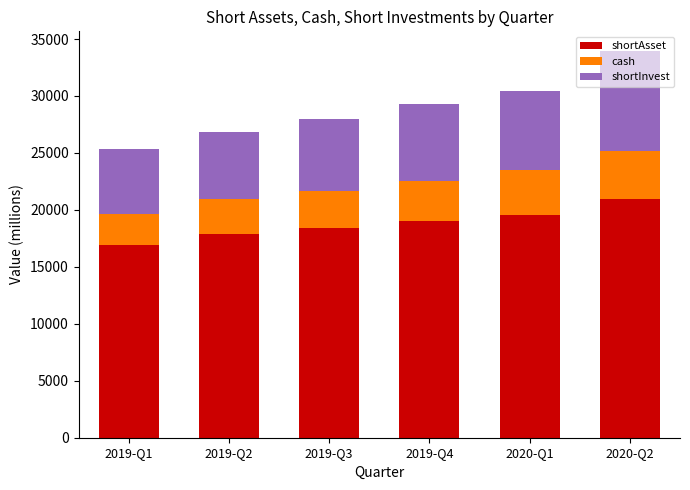

At which category is the sum across all series the highest?

2020-Q2